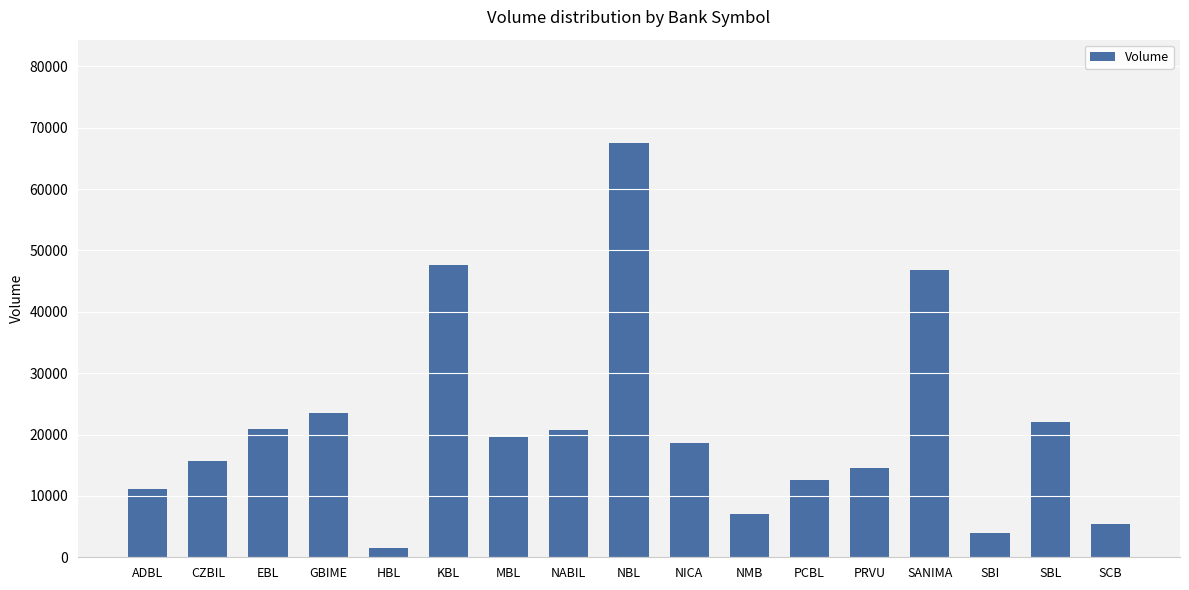

Does the chart contain stacked bars?

No